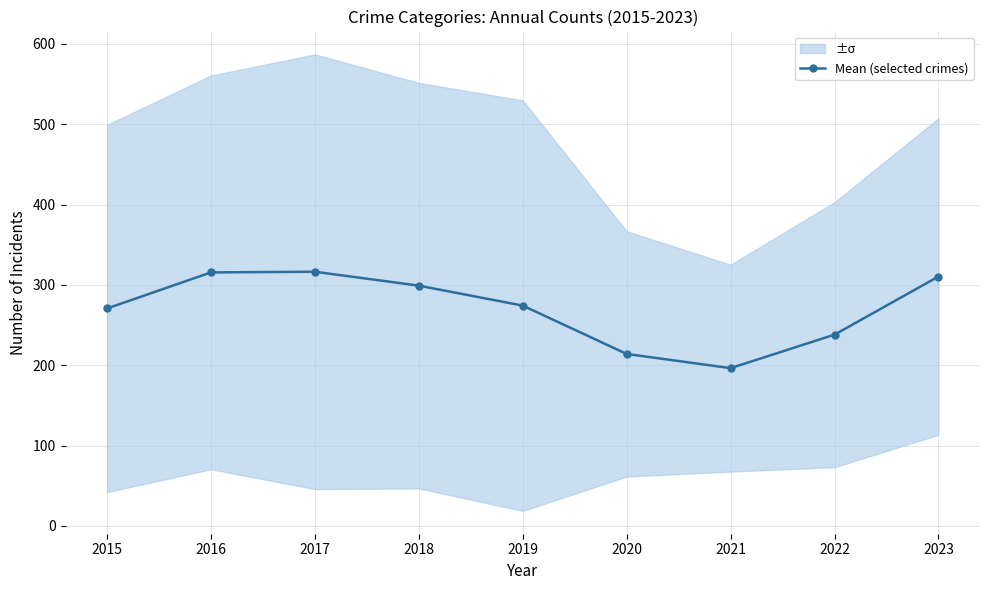

Does the chart have visible grid lines?

Yes